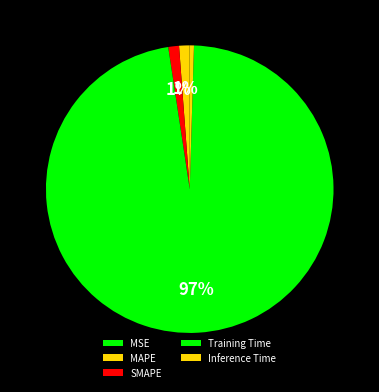

Do MSE and MAPE together represent more than half of the pie?

No